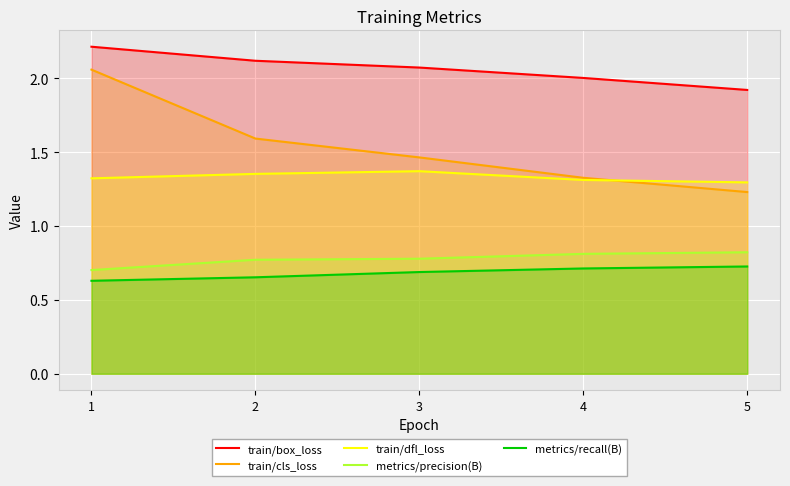

What is the value of the train/box_loss point at the 3rd from the left?

2.1